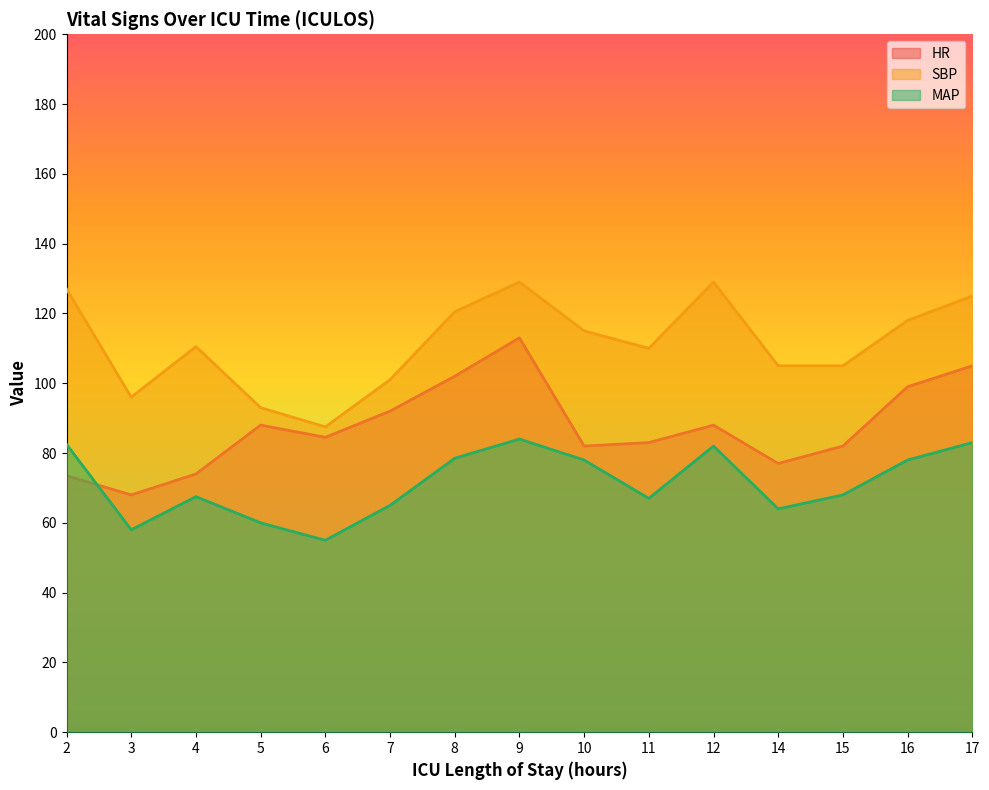

The MAP series shows 14.8 at 3. True or false?

False